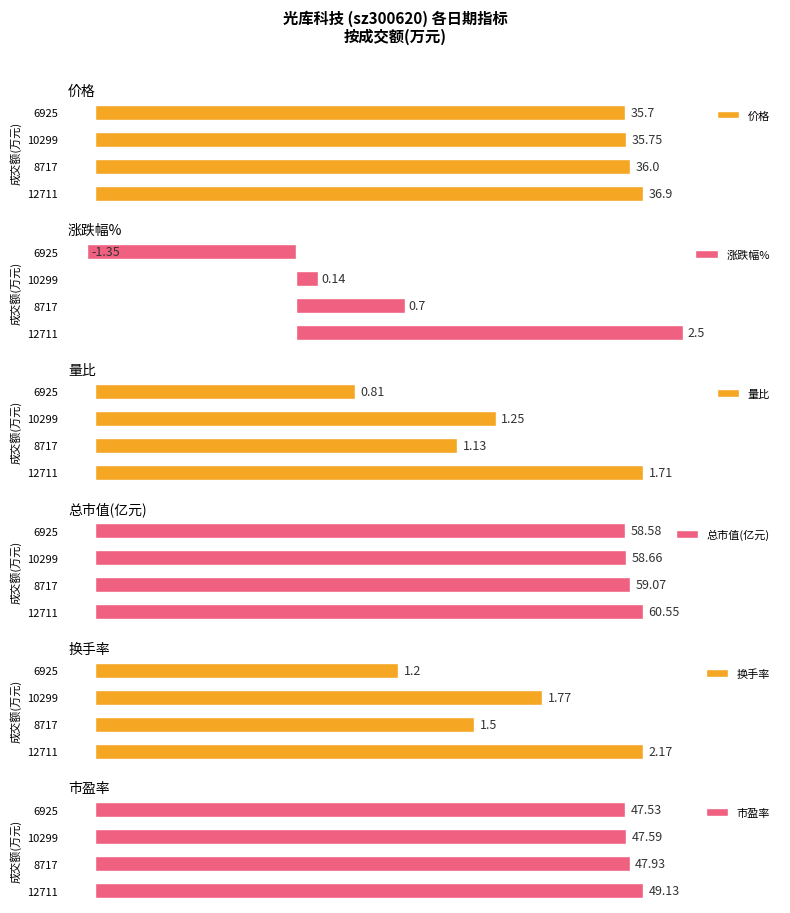

Rank the categories by 价格 value from highest to lowest.

12711, 8717, 10299, 6925